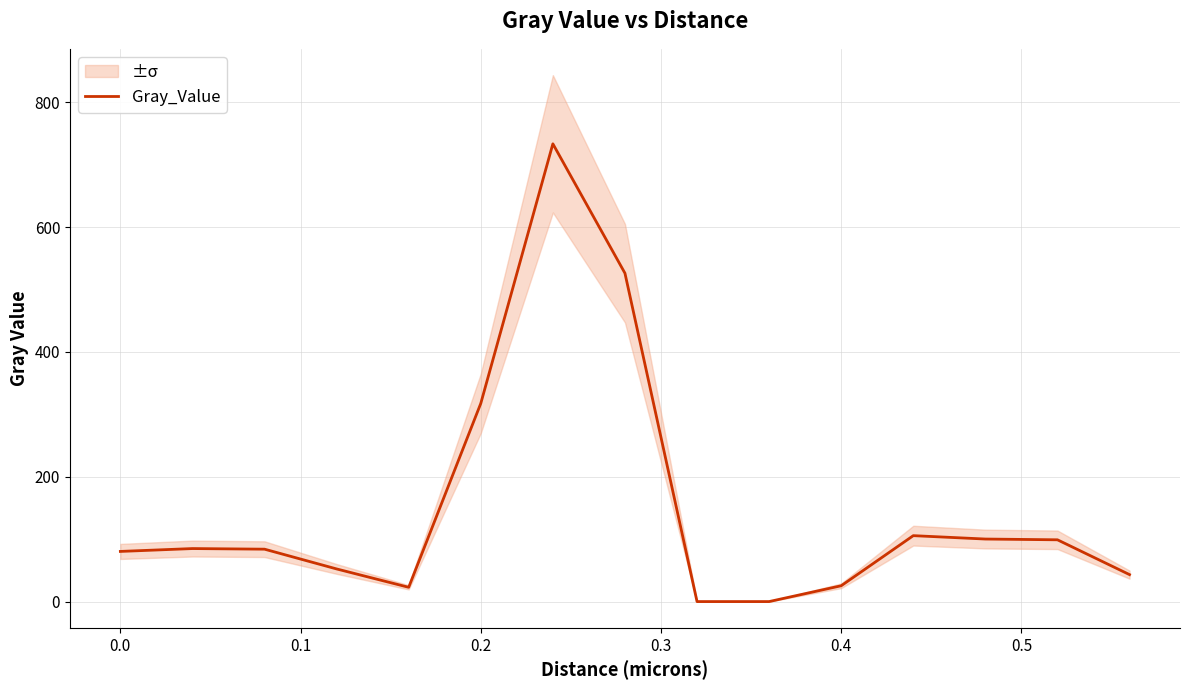

What is the highest value of the Gray_Value series?

733.3